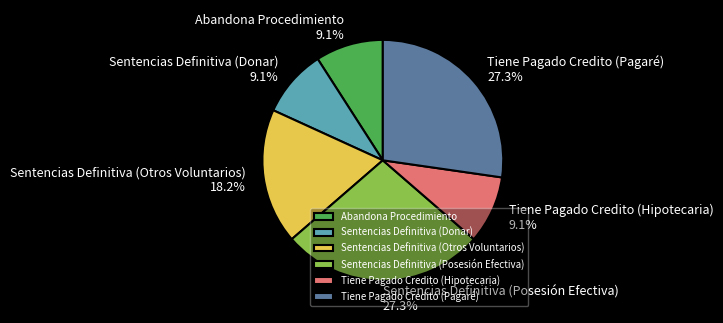

What percentage is NOT represented by Sentencias Definitiva (Posesión Efectiva)?

72.7%